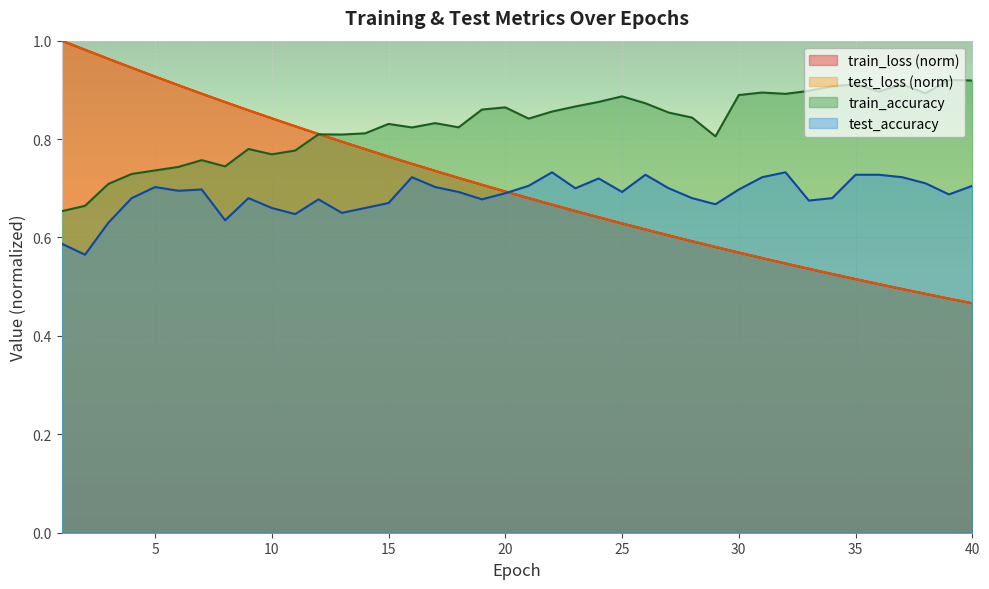

At which category does train_accuracy reach its first local peak?

7